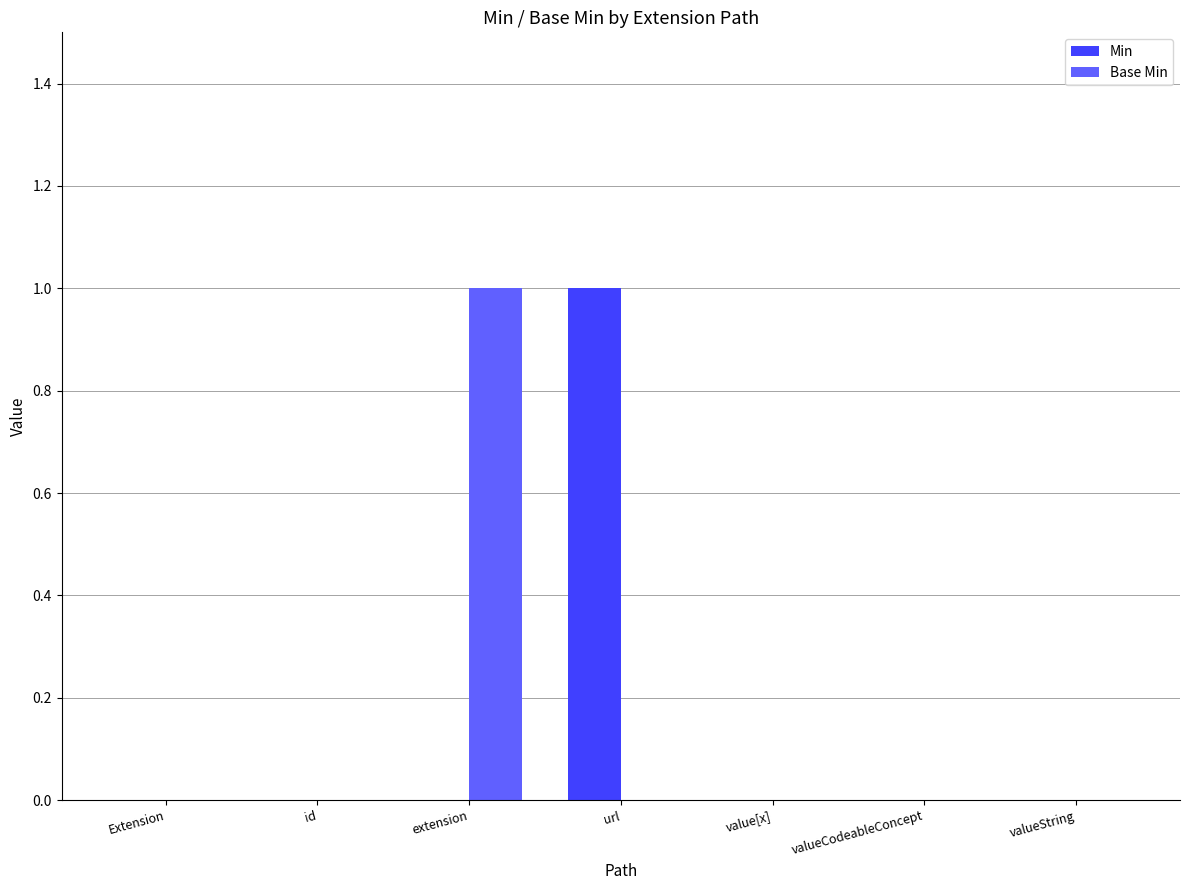

Reading left to right, extract all data points from this chart.

Min: Extension=0	id=0	extension=0	url=1	value[x]=0	valueCodeableConcept=0	valueString=0
Base Min: Extension=0	id=0	extension=1	url=0	value[x]=0	valueCodeableConcept=0	valueString=0